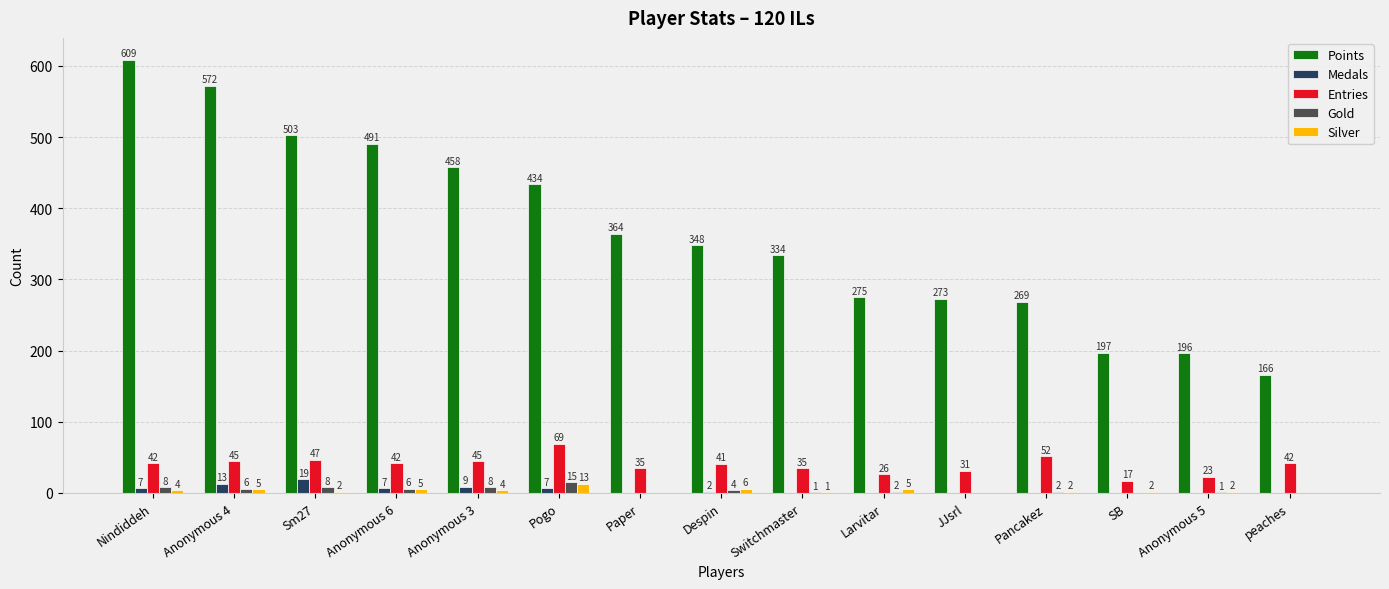

What value does the Entries series have at Larvitar?

26